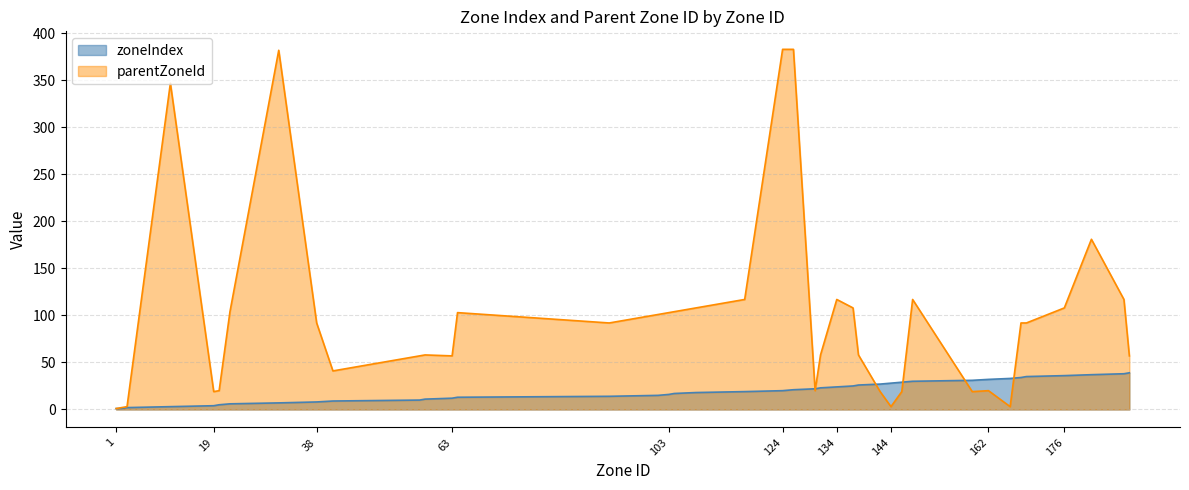

How many times do parentZoneId and zoneIndex cross each other?

6